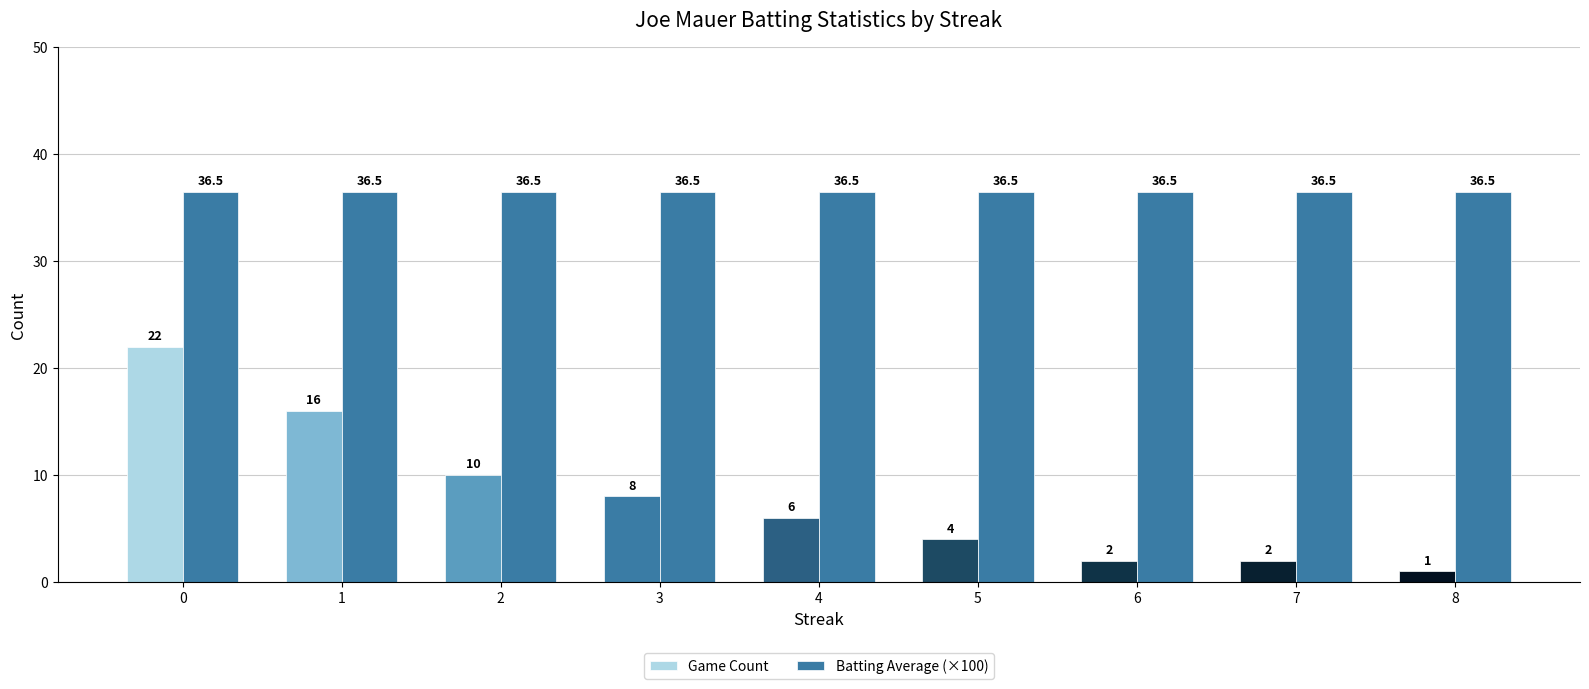

The value of Game Count at 7 is 0.7. True or false?

False